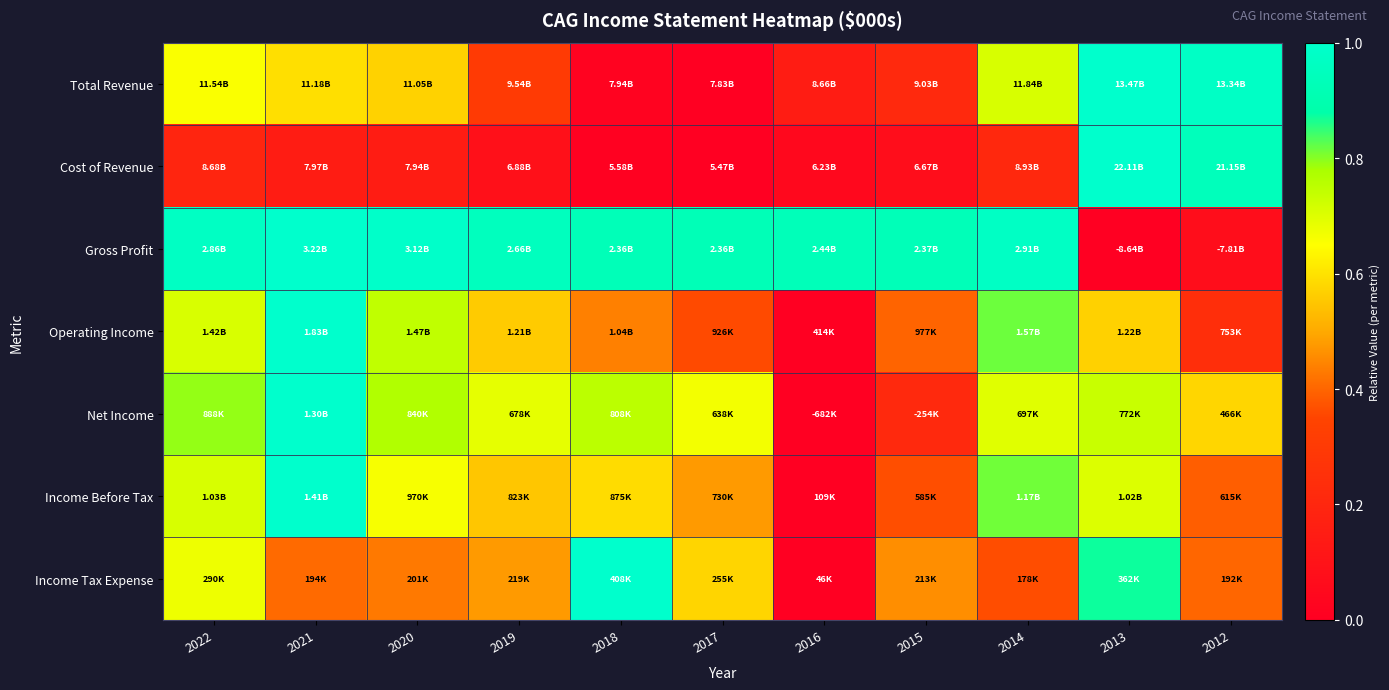

How many data points does each series have?

11